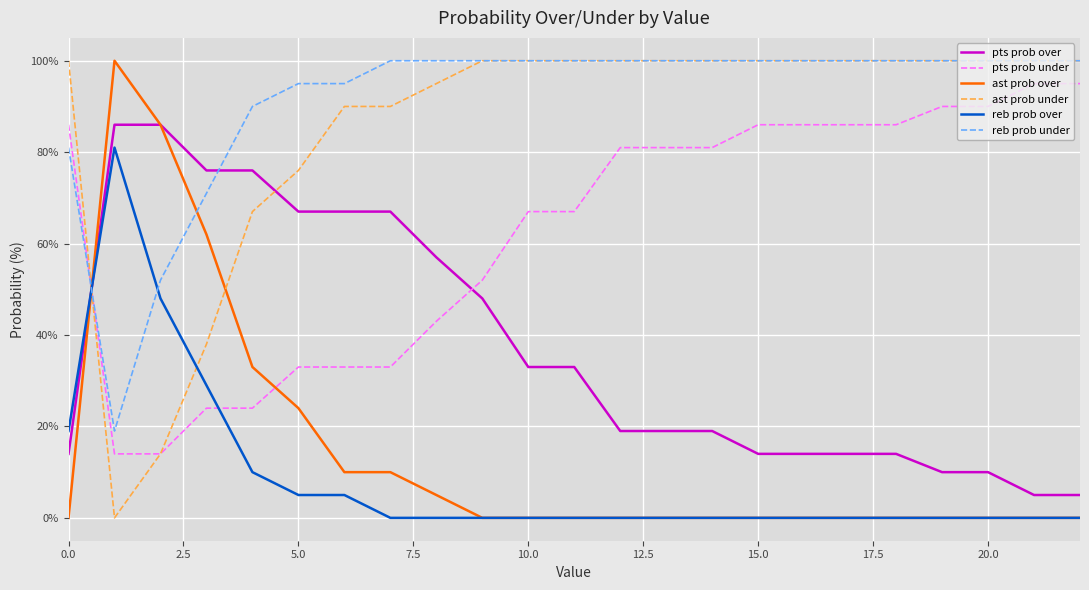

Which series has the largest total across all categories?

reb prob under